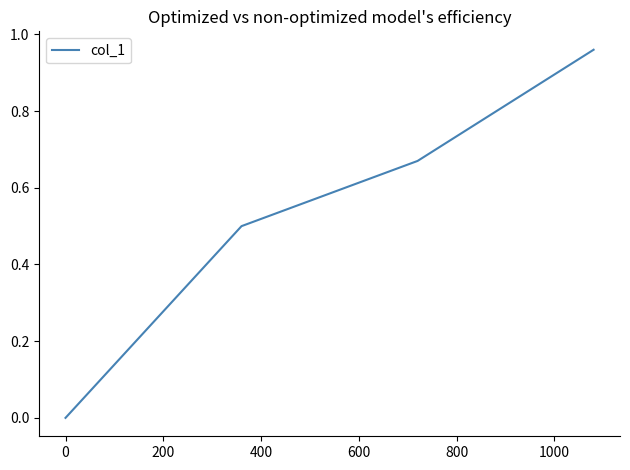

True or false: the data has more than 0 interior local peaks.

False